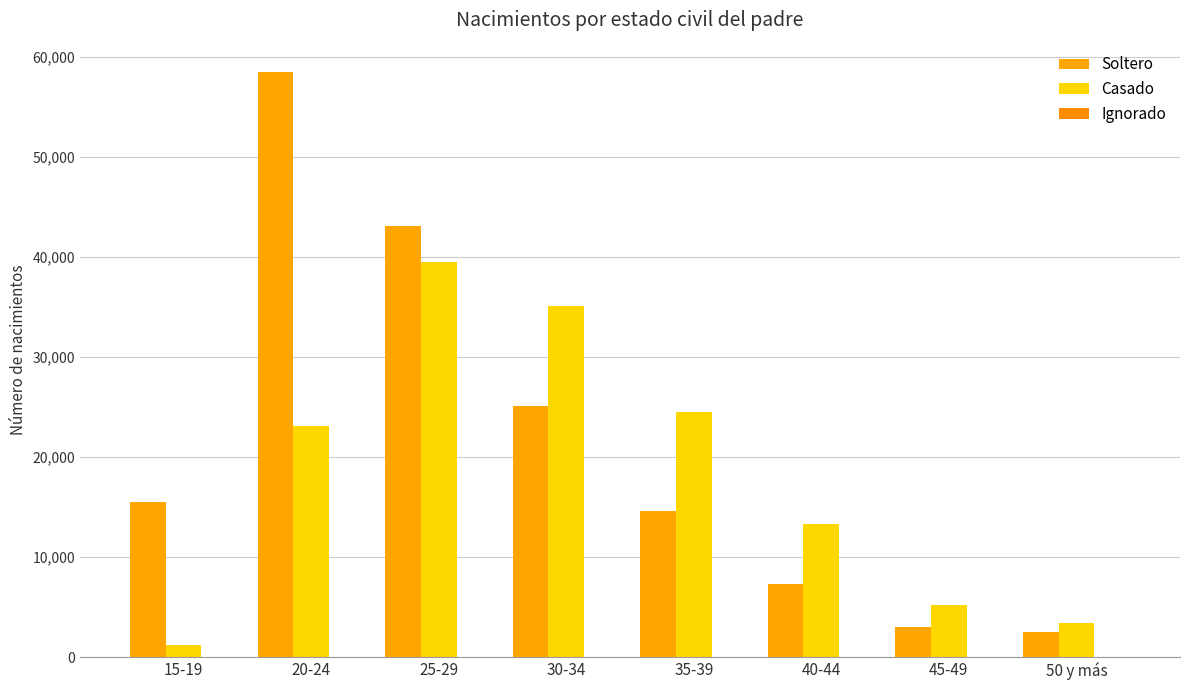

Are the bars horizontal?

No